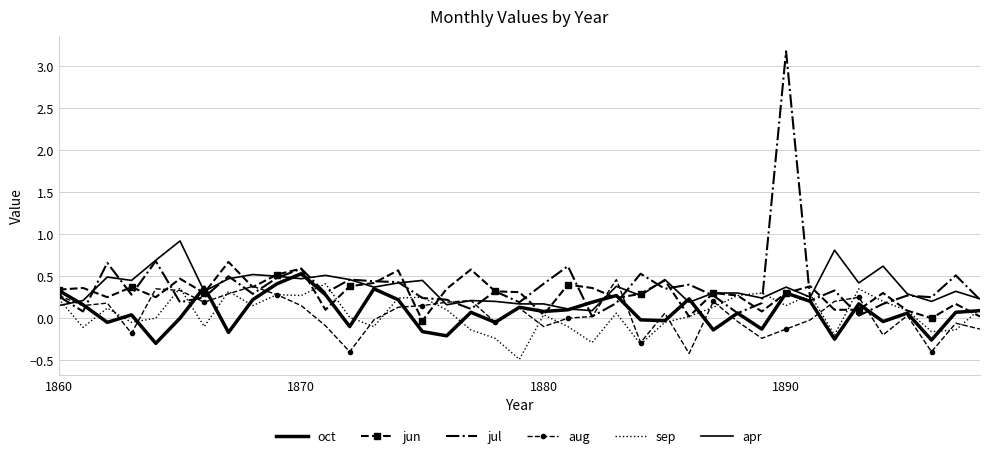

What is the value of the apr point at the 24th from the left?

0.4